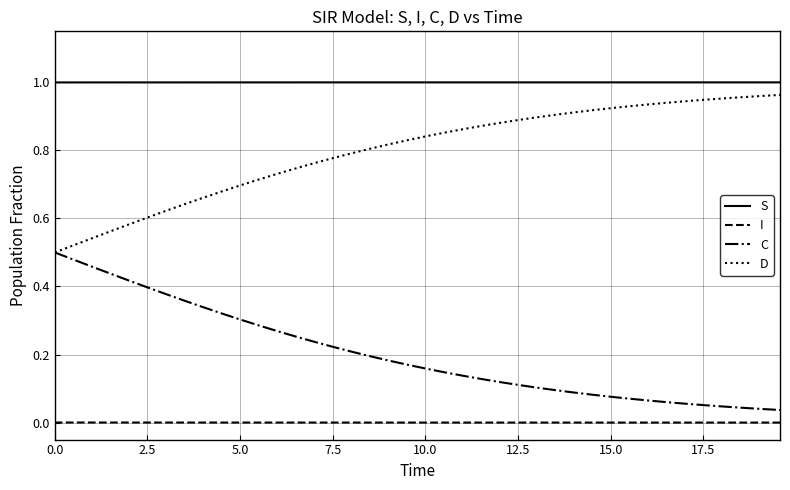

Rank the series by their average value, from highest to lowest.

S, D, C, I